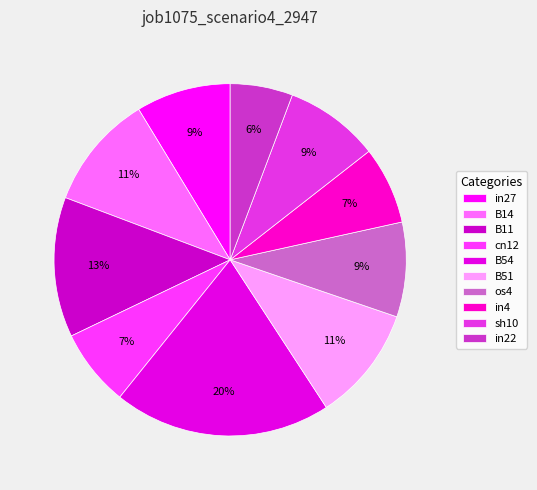

Which category has the biggest portion of the pie?

B54